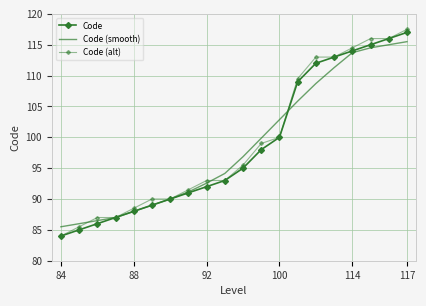

True or false: Code (smooth) and Code (alt) cross at least once.

True